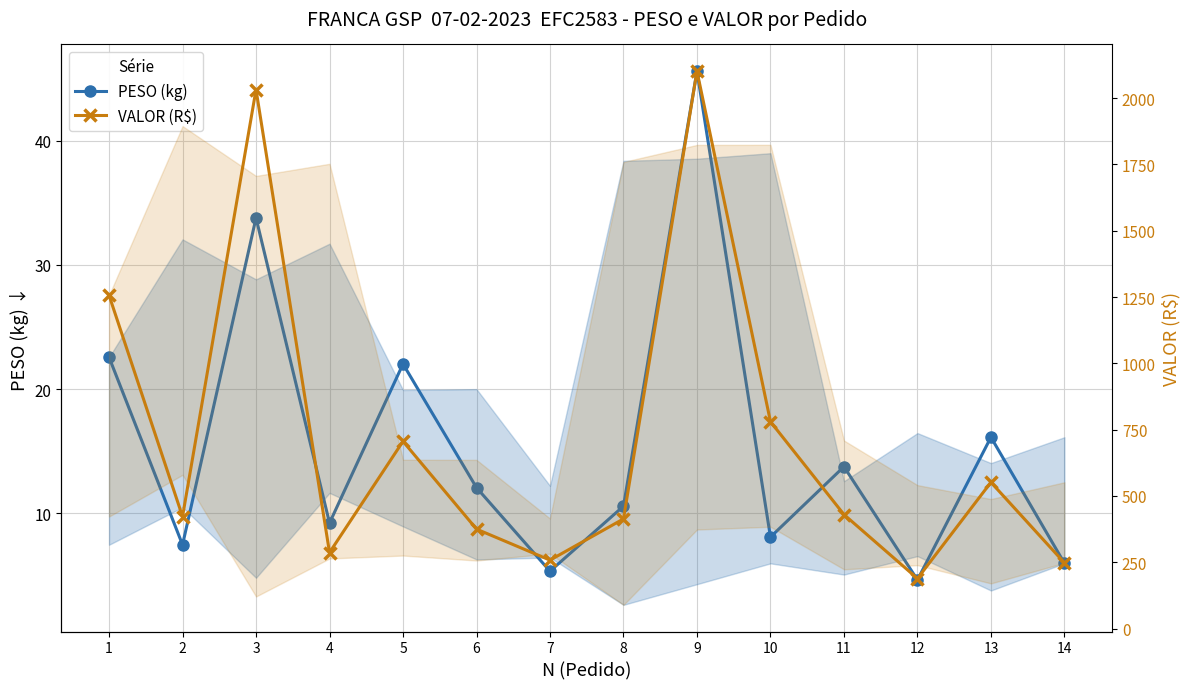

What is the value of the VALOR (R$) point at the 2nd from the left?

422.3